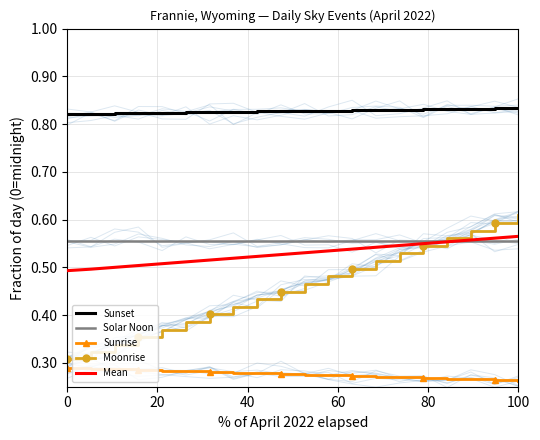

True or false: Sunrise and Solar Noon cross at least once.

False